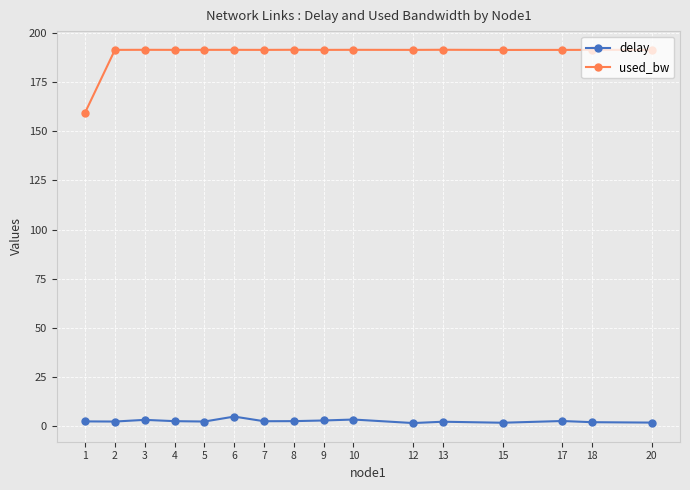

What is the approximate value of delay at 20?

1.8